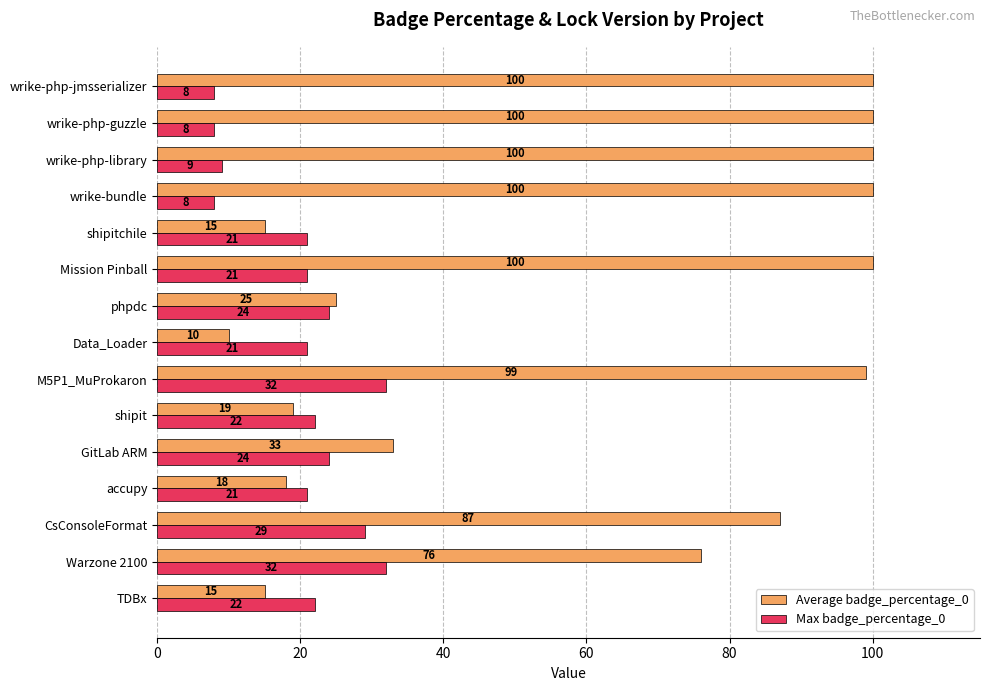

The value of Average badge_percentage_0 at wrike-php-jmsserializer is 40. True or false?

False